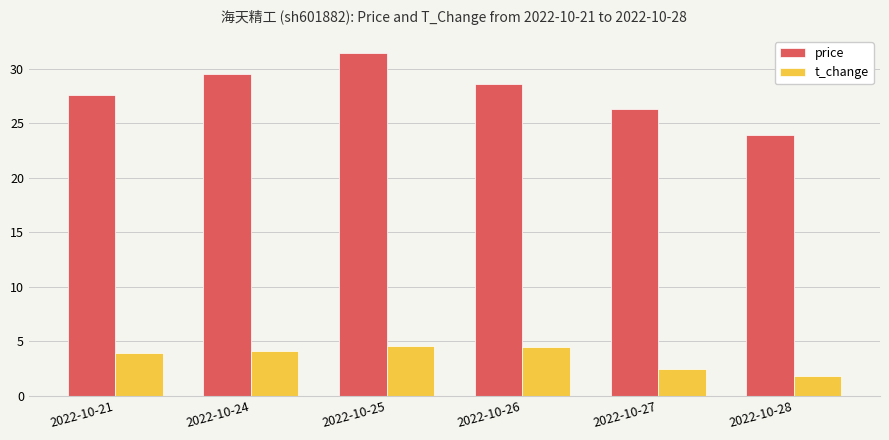

The t_change series shows 4.6 at 2022-10-25. True or false?

True